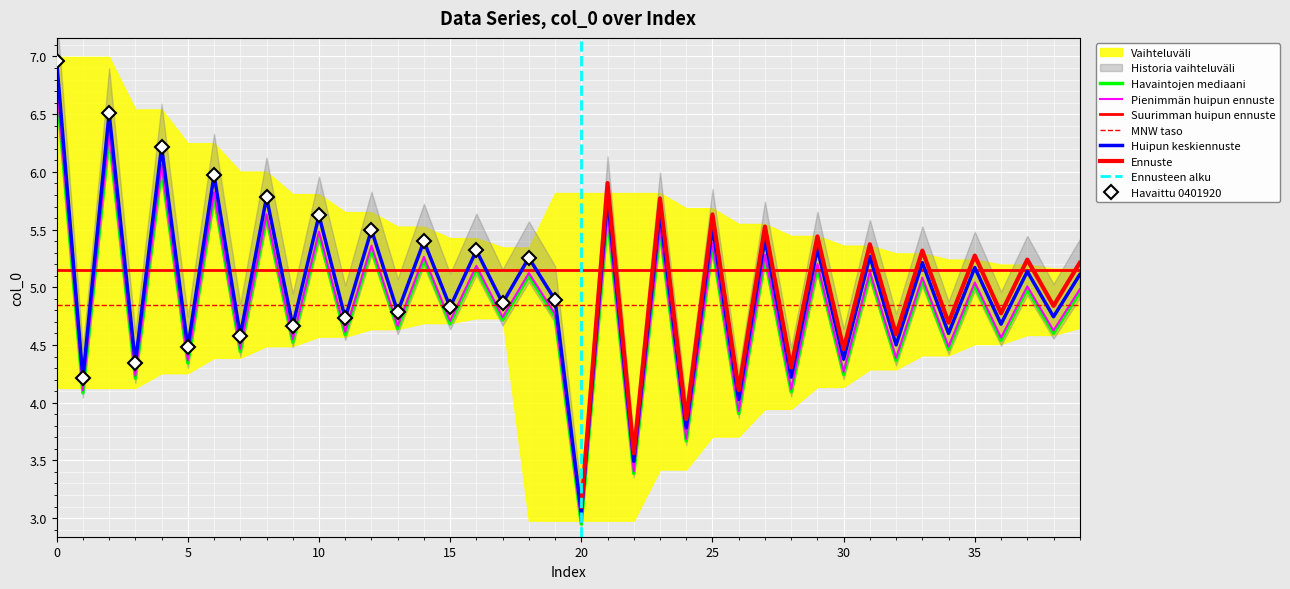

The value of Huipun keskiennuste at 30 is 5.8. True or false?

False